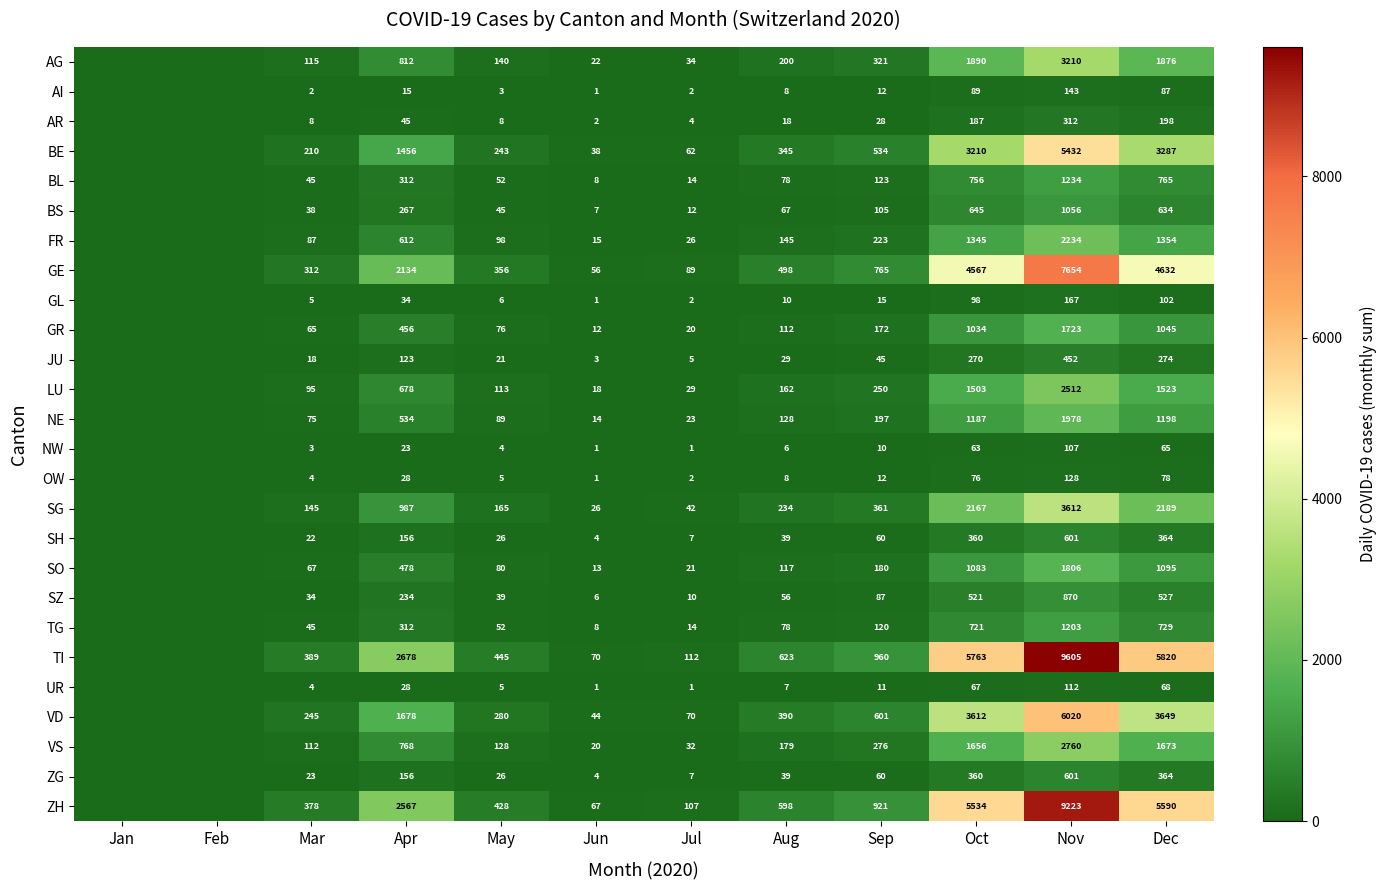

How many values in the BS series exceed 67?

5